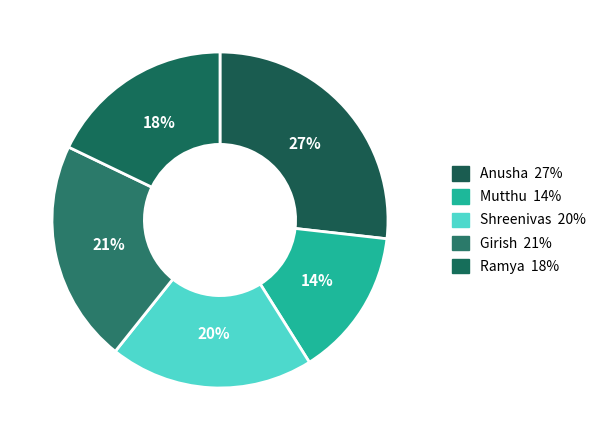

How many slices are in this pie chart?

5